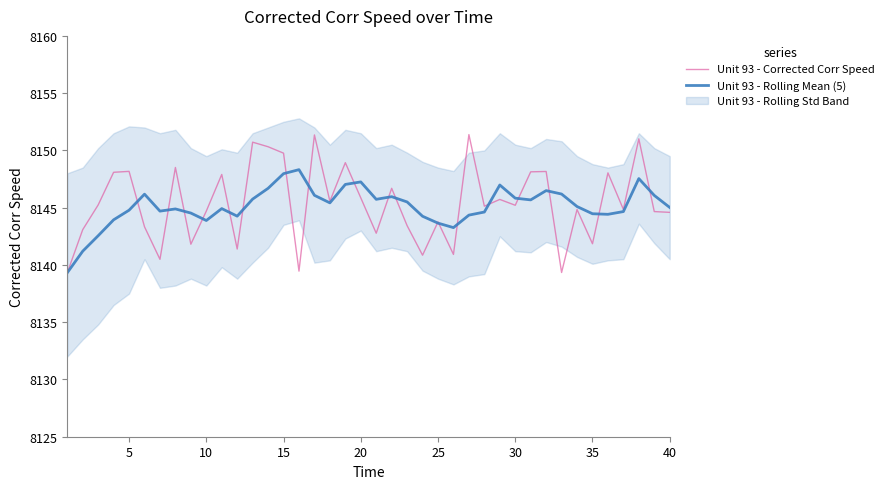

Is it true that Unit 93 - Rolling Mean (5) equals 8148.0 at 15?

True